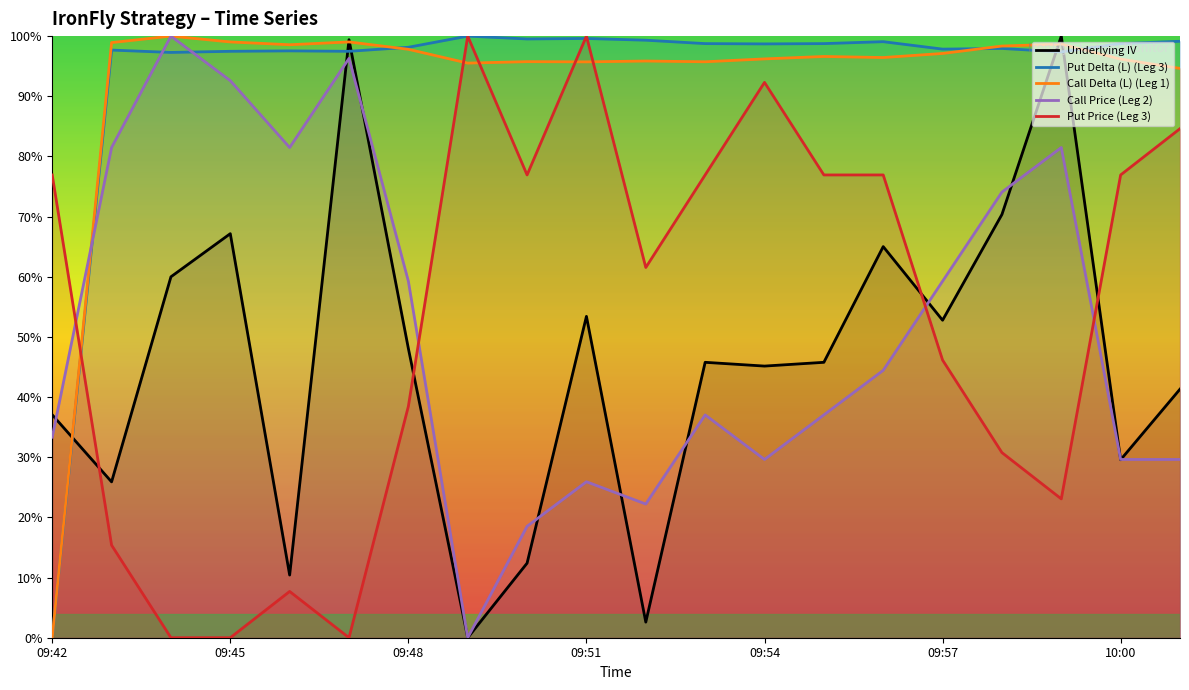

What is the approximate value of Put Price (Leg 3) at 2024-01-05 09:49:00?

1.0